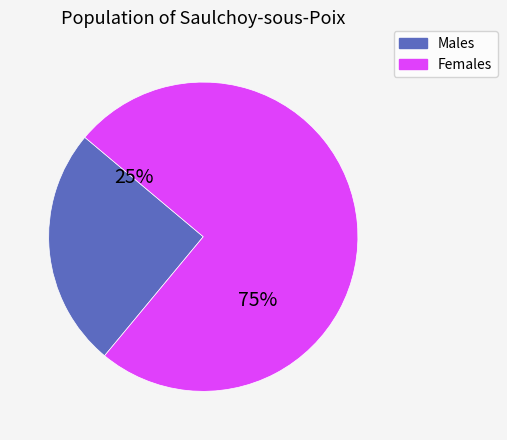

To the nearest percent, what is the difference between the largest and smallest slice percentages?

50%